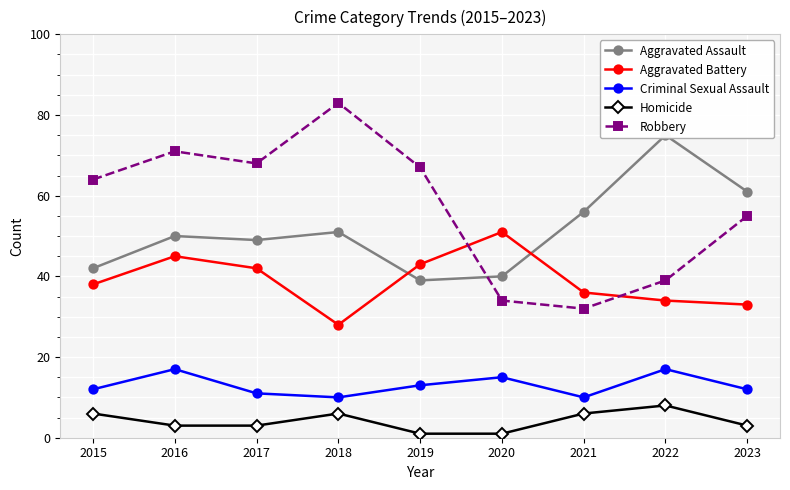

True or false: Robbery has a value of 55 at 2023.

True